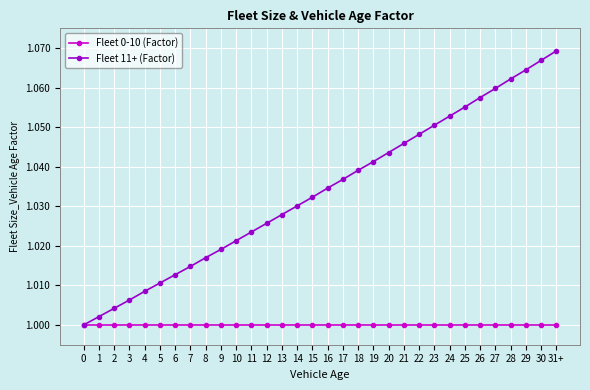

What is the label of the 25th point from the left?

24